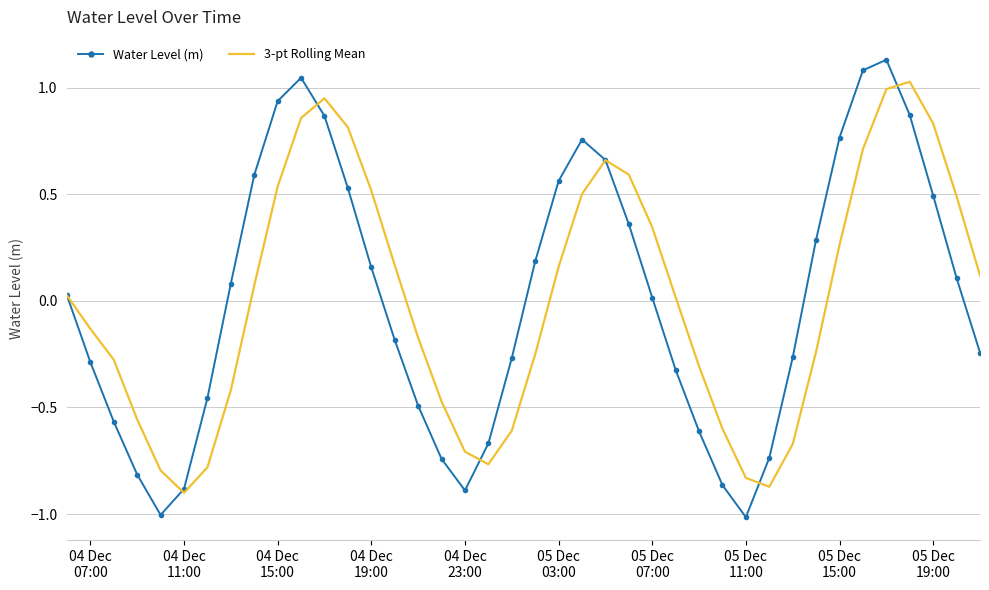

What are all the series names shown in the legend?

Water Level (m), 3-pt Rolling Mean